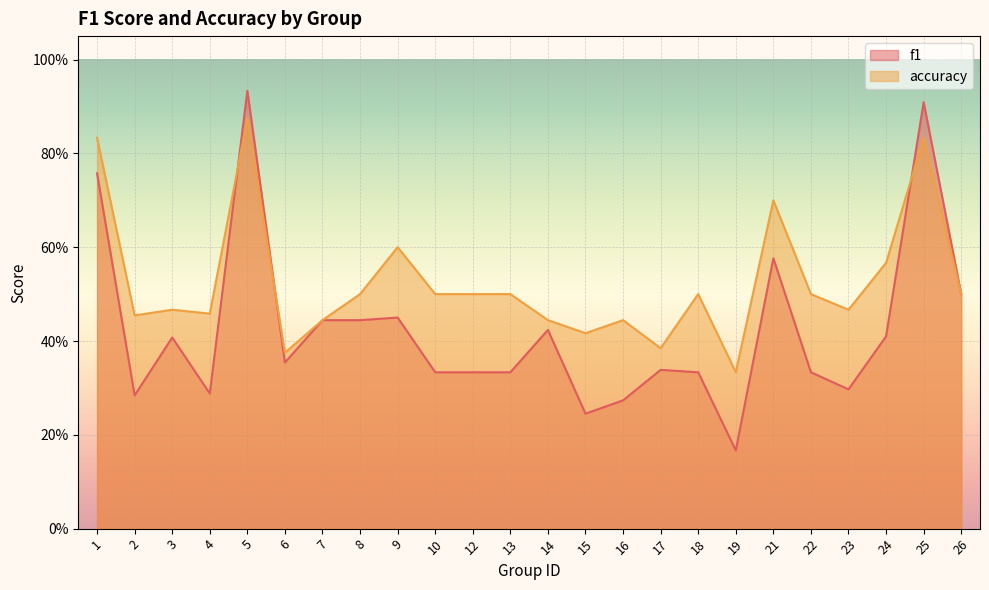

What is the smallest value displayed?

0.2